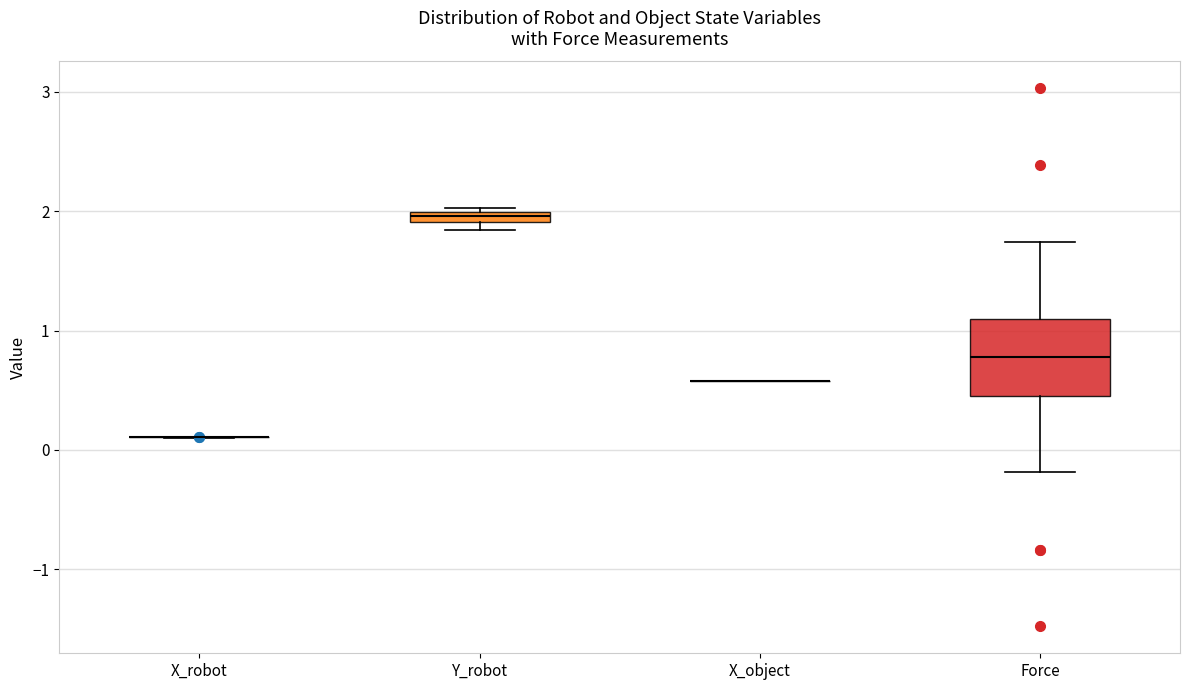

Comparing the boxes themselves (not the whiskers), which one is the tallest?

Force